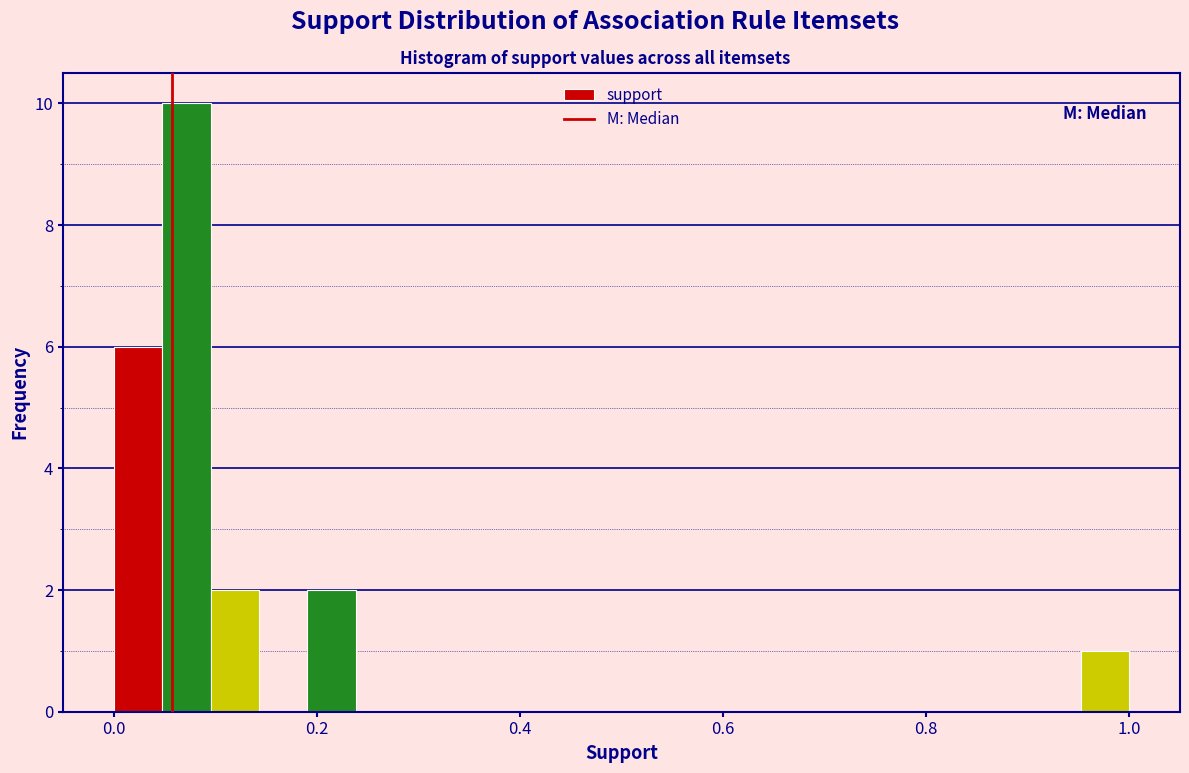

Read against the x-axis, roughly where is the centre of the tallest bar?

0.08